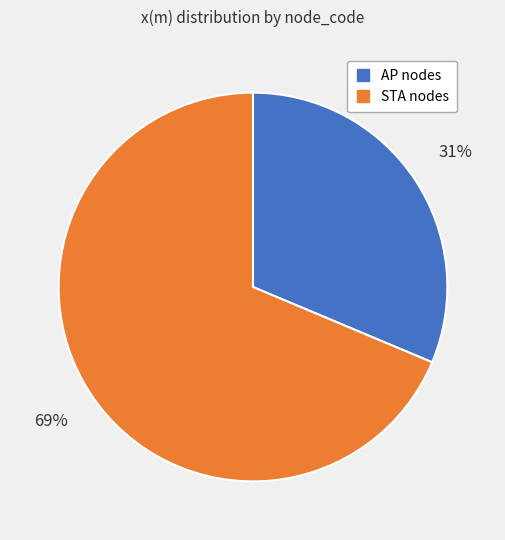

Is there any slice that represents more than half of the pie?

Yes